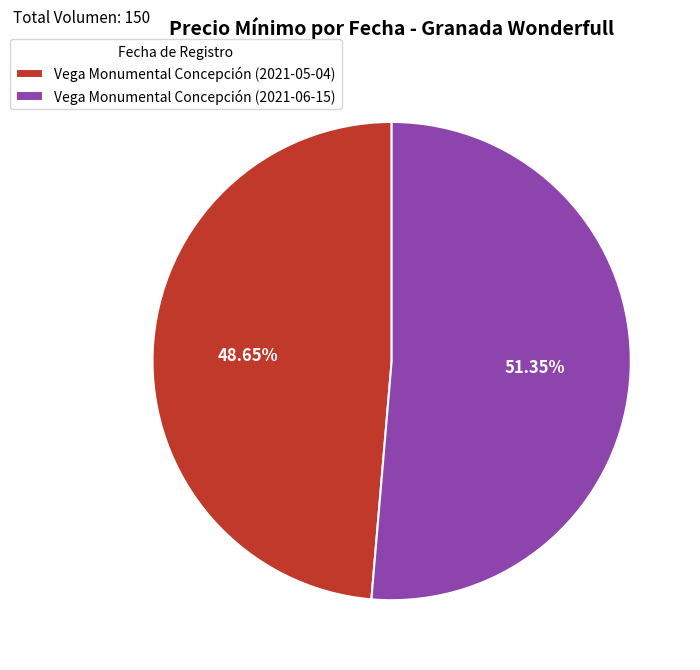

Do Vega Monumental Concepción (2021-06-15) and Vega Monumental Concepción (2021-05-04) together represent more than half of the pie?

Yes